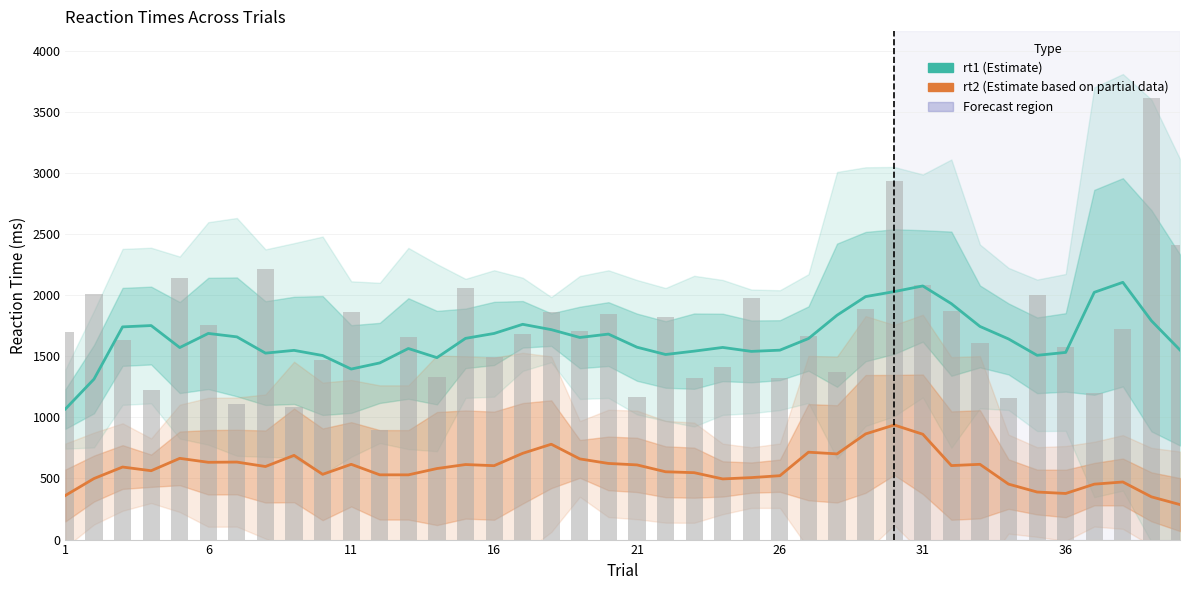

Are the bars grouped side by side (vs. stacked)?

Yes